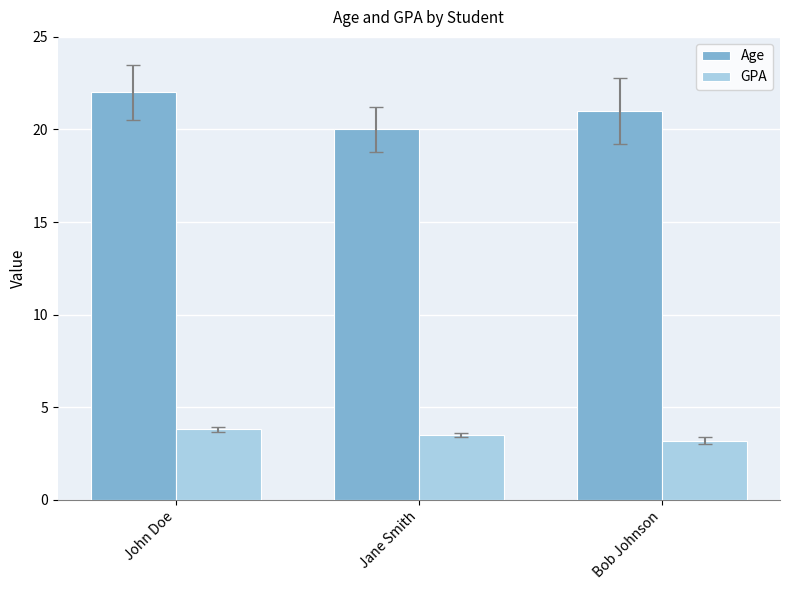

The value of GPA at Jane Smith is 3.5. True or false?

True